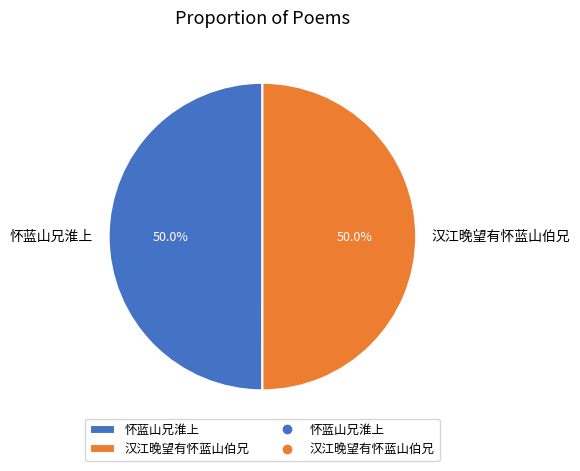

Is it true that 汉江晚望有怀蓝山伯兄 is 43% of the pie?

False